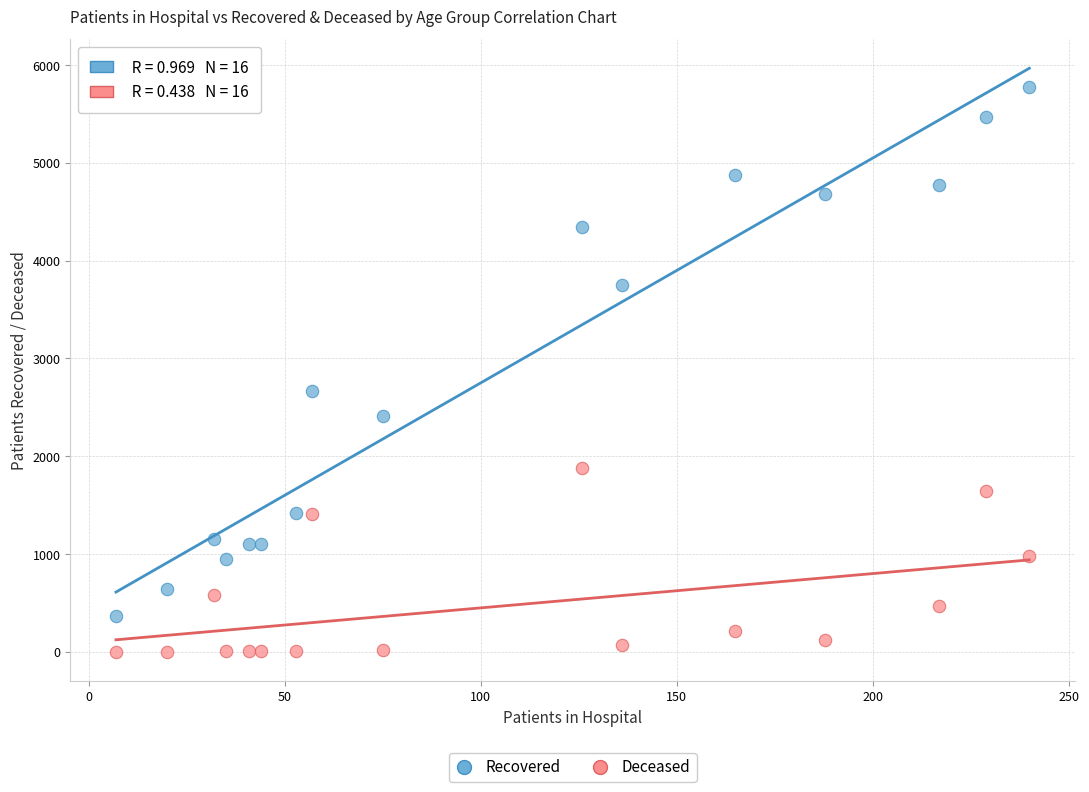

What is the X range (max minus min) for the scatter plot?

233